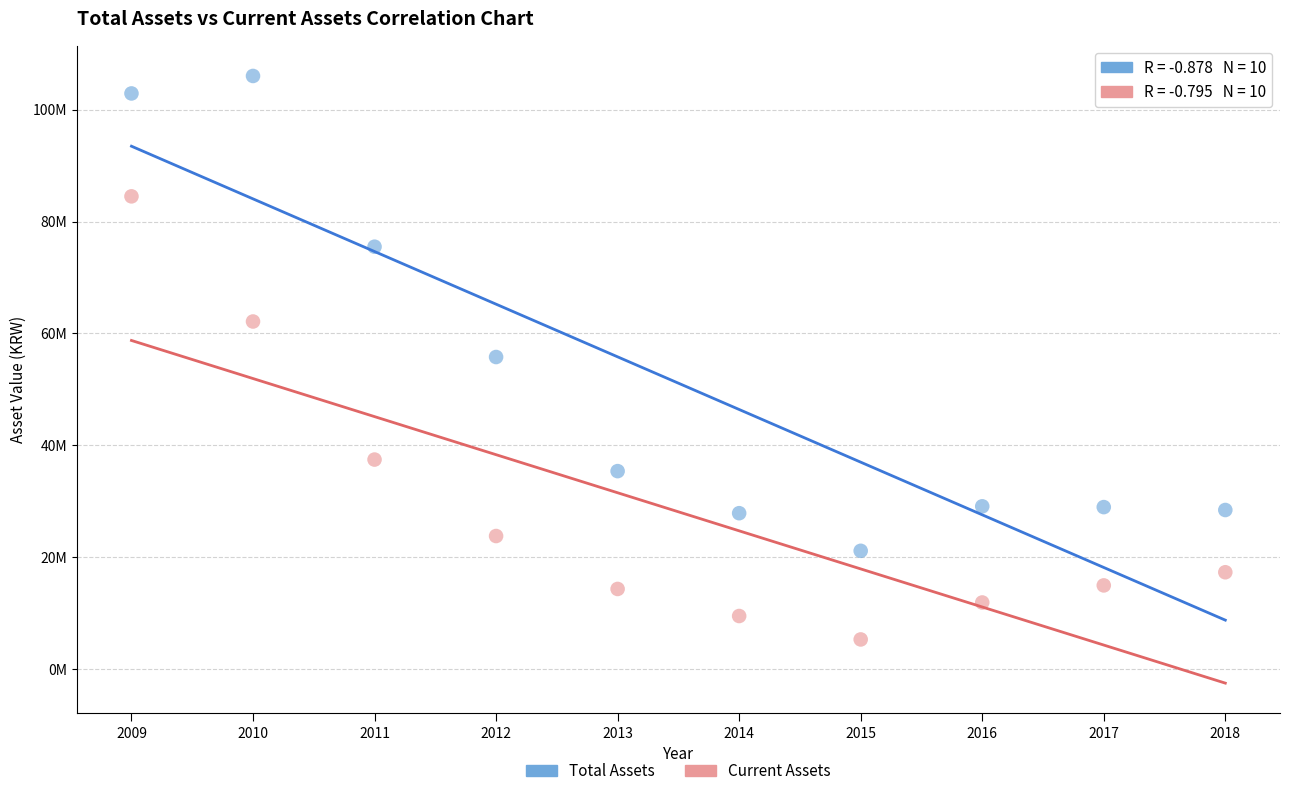

What are all the series names shown in the legend?

Total Assets, Current Assets